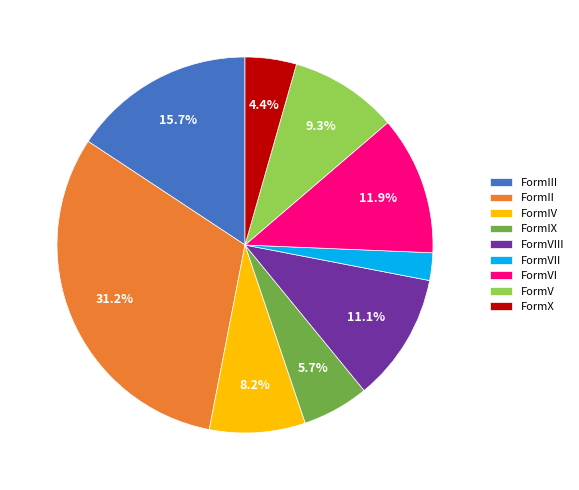

Is it true that FormX is 4% of the pie?

True